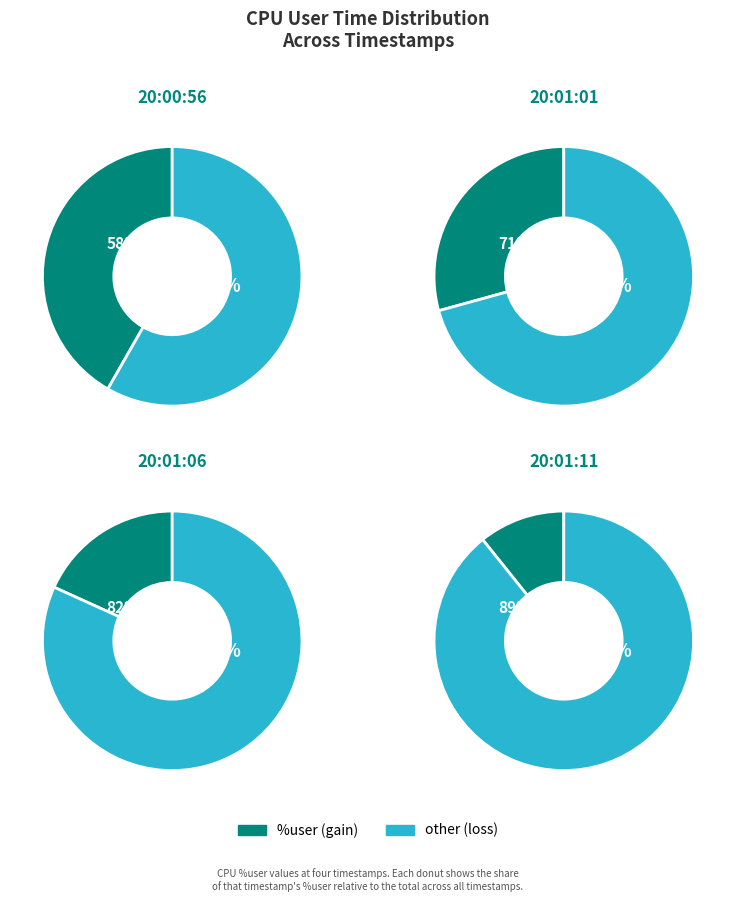

True or false: 20:01:06 accounts for 31% of the total.

False